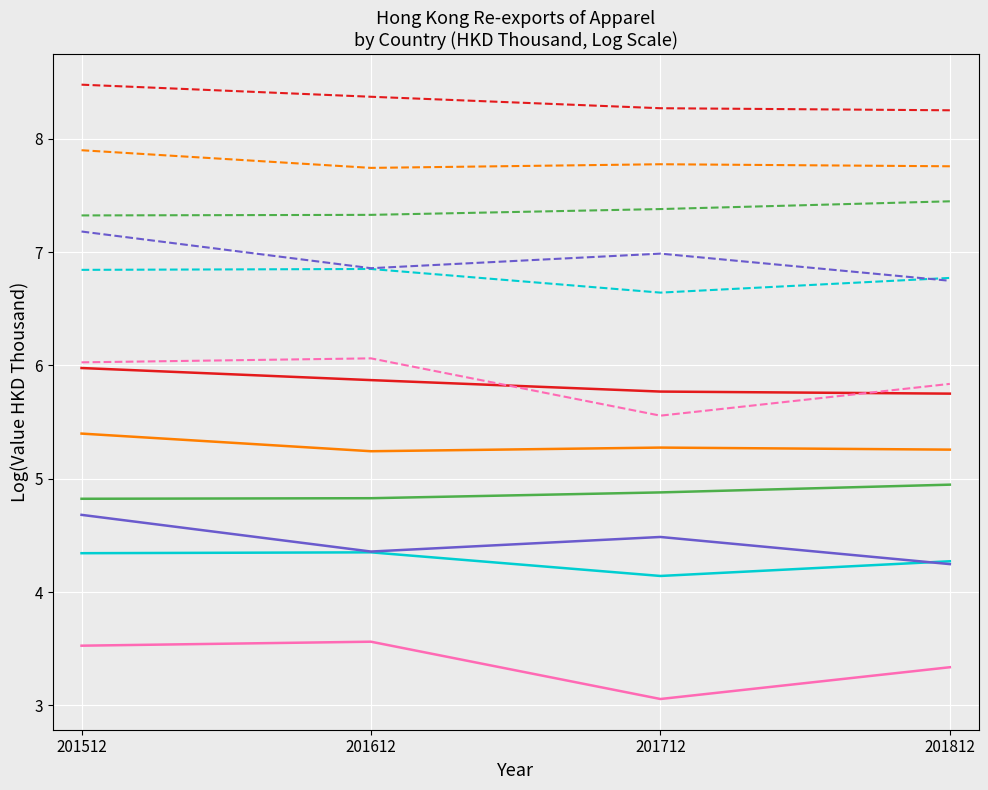

What is the greatest value displayed?

8.5